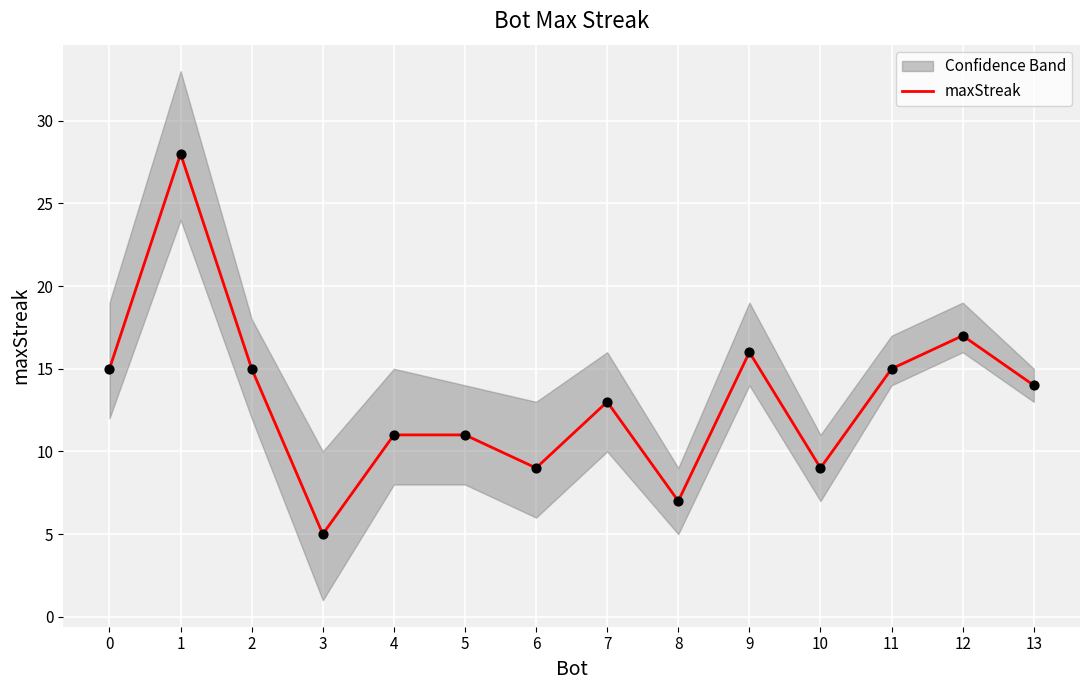

Which has a higher value, 7 or 6?

7